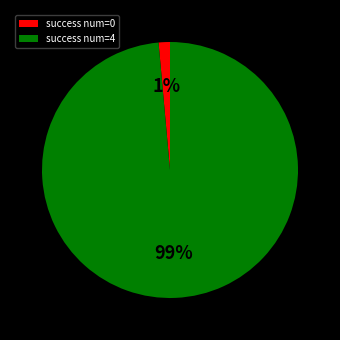

Is the sum of success num=4 and success num=0 greater than half?

Yes